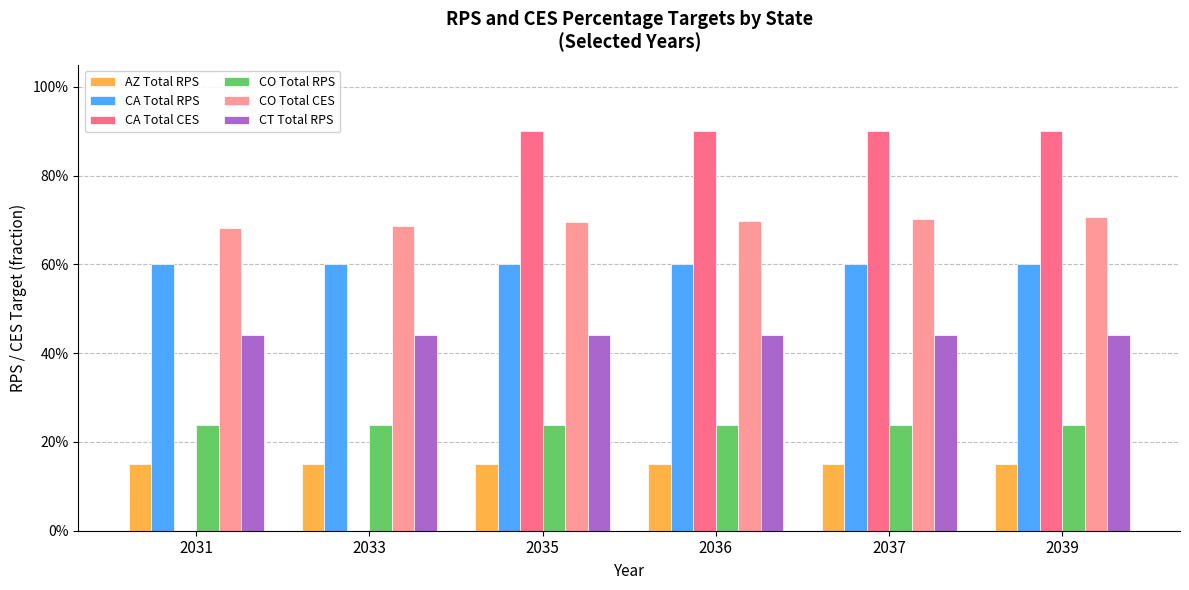

Which has a higher value, 2039 or 2035?

2039